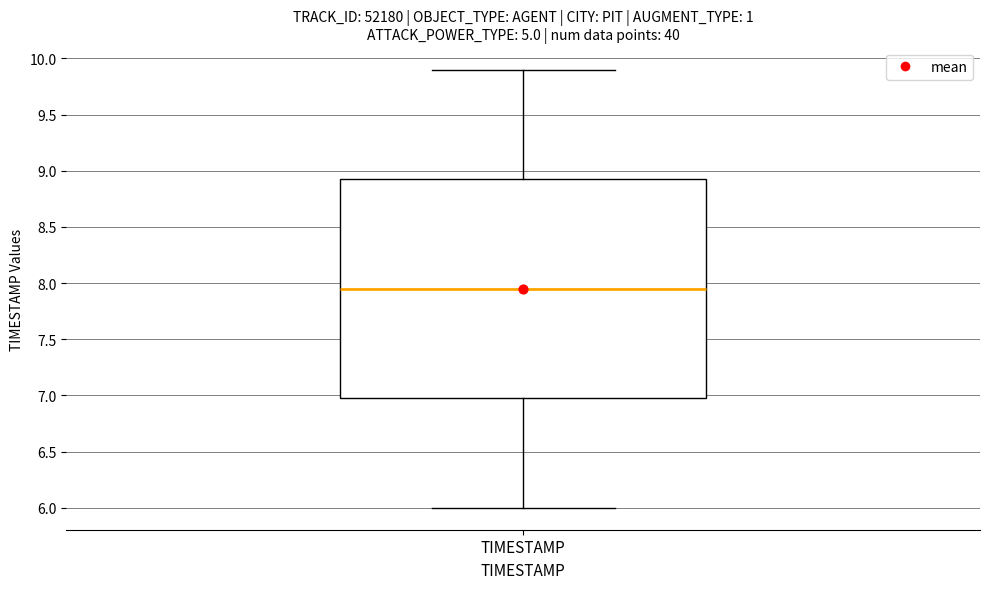

Where is the lower edge of the box for TIMESTAMP on the y-axis? The values are not printed on the chart, so give them approximately, as read against the axis.

7.00